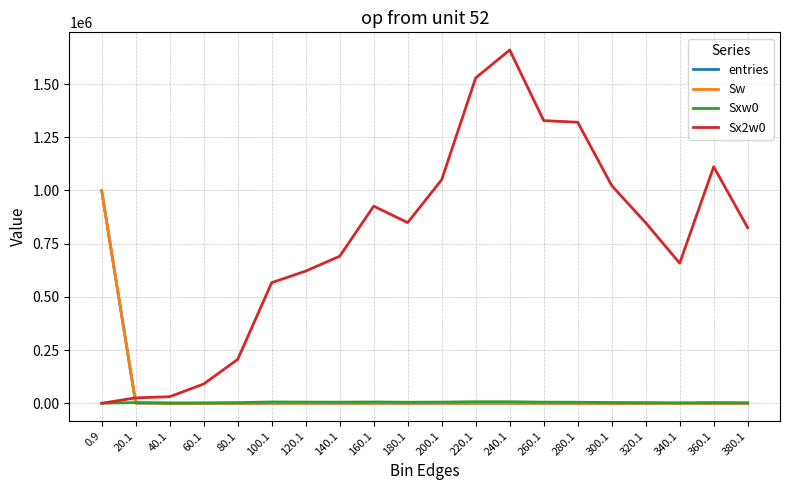

What is the total value across all series at 120.1?

626668